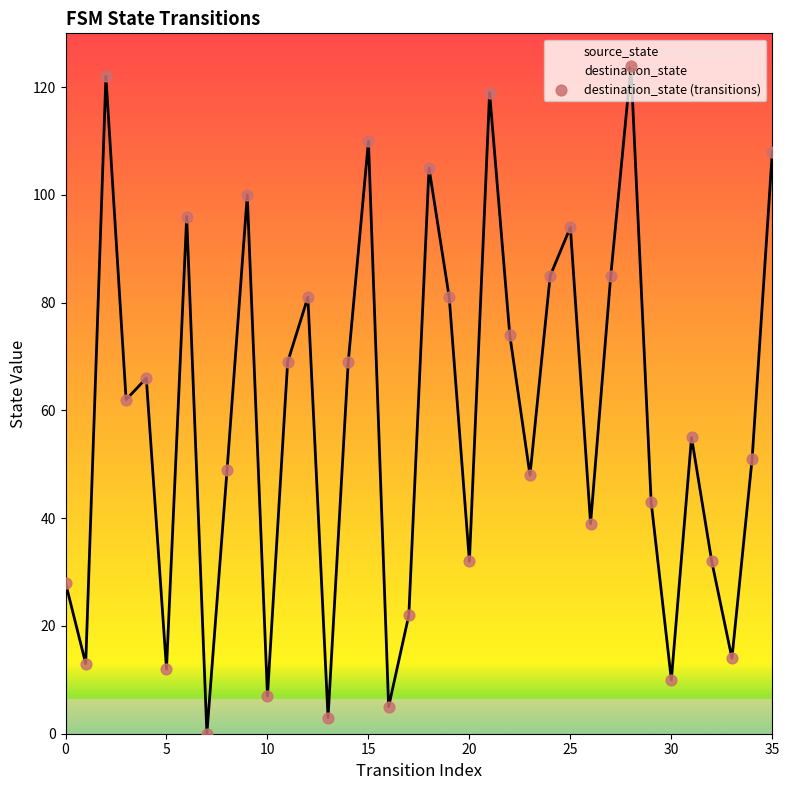

Which has a higher value, 9 or 16?

9